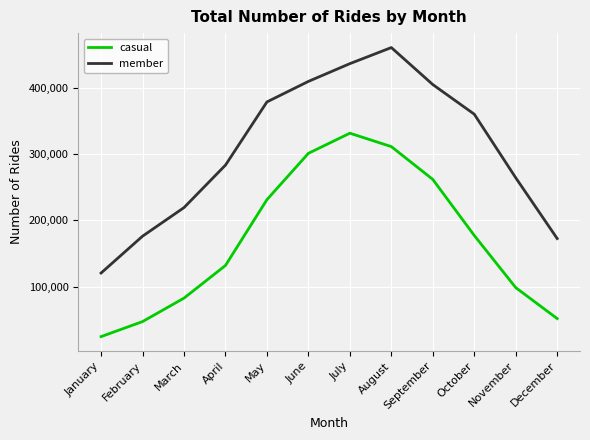

How many lines are shown in the chart?

2